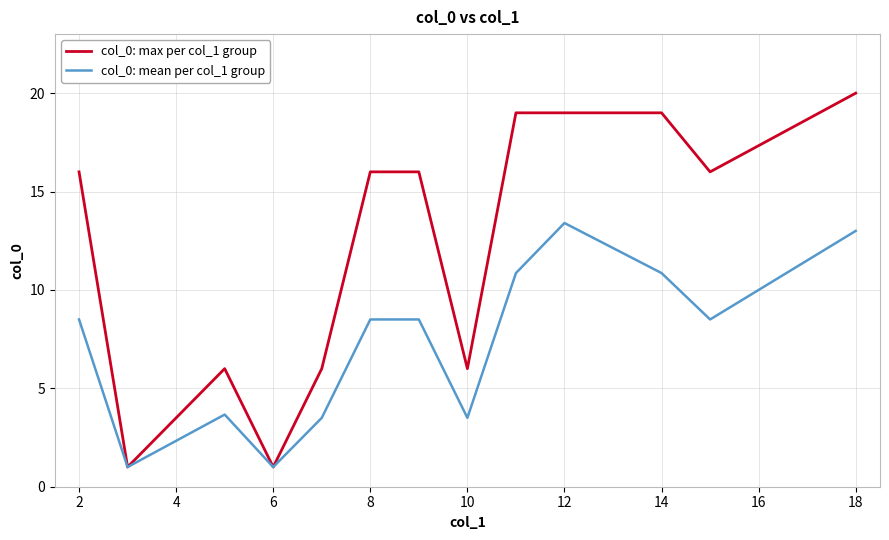

List the series in order of their overall mean, highest first.

col_0: max per col_1 group, col_0: mean per col_1 group